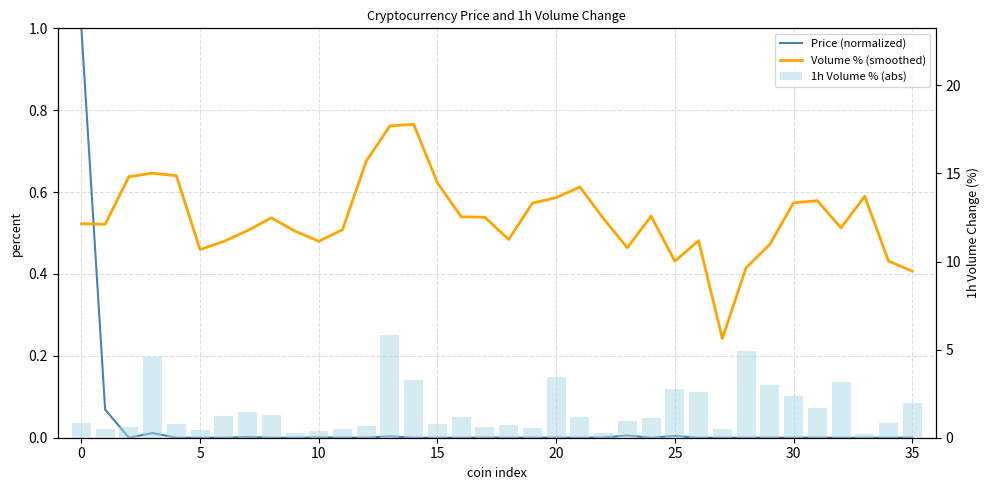

Which series has the largest total across all categories?

1h Volume % (abs)